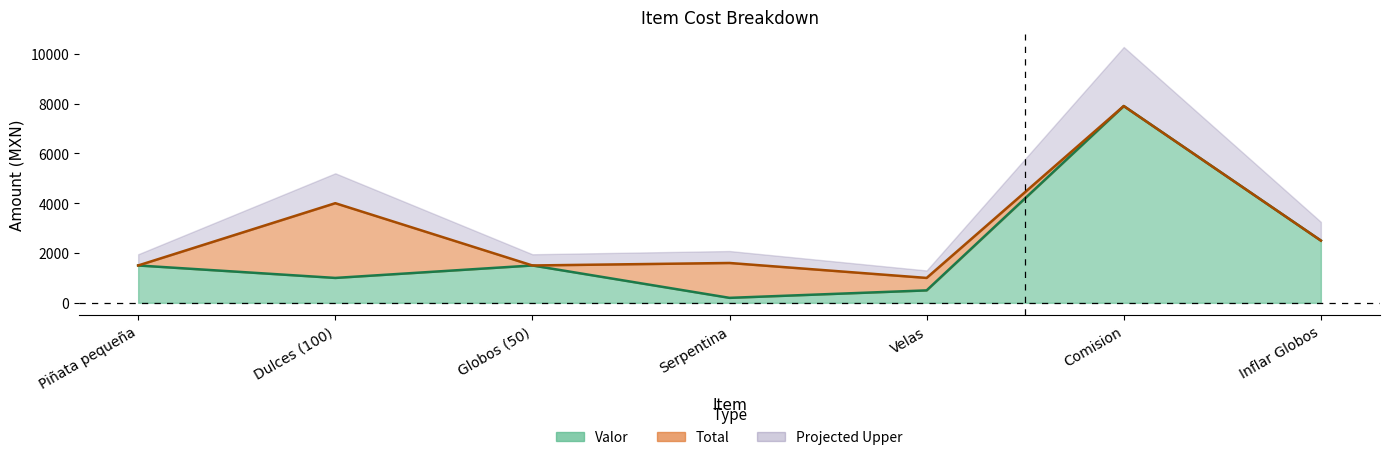

True or false: Valor and Total intersect in this chart.

False